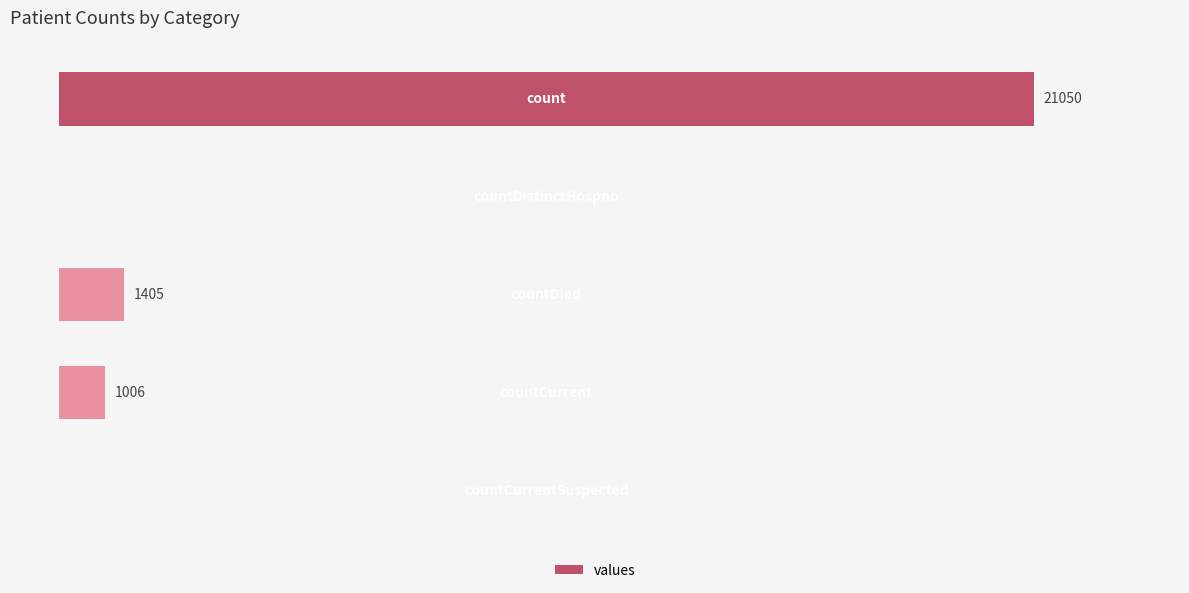

How many values exceed 1006?

2